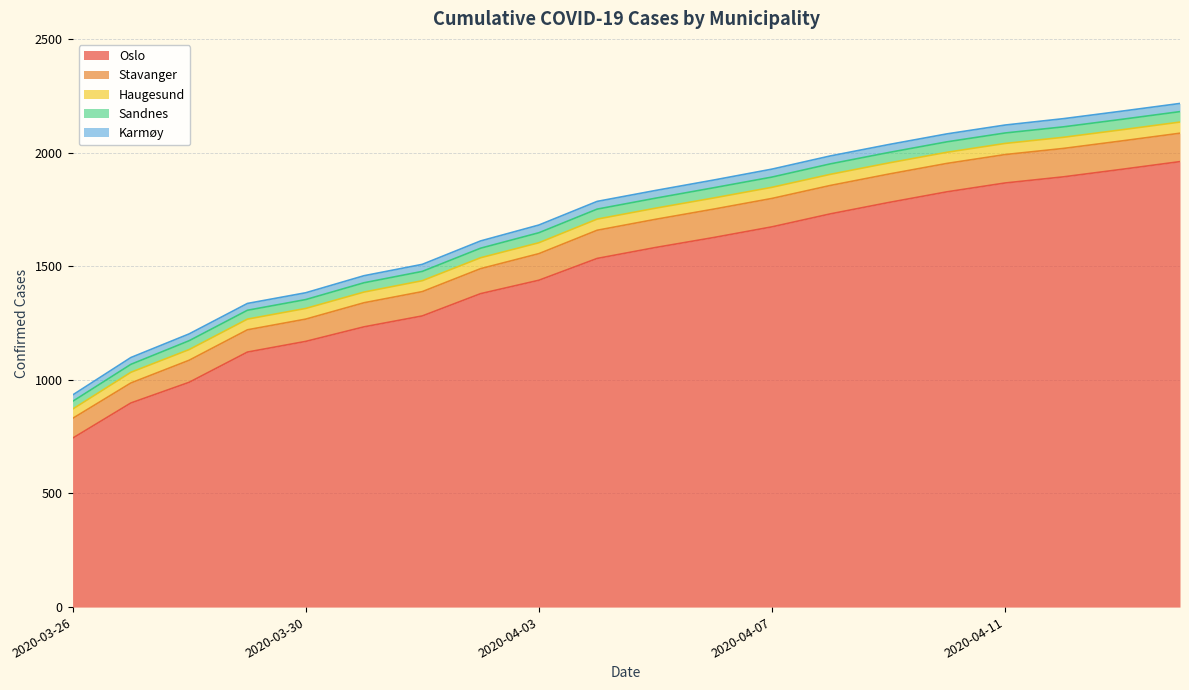

True or false: Karmøy and Stavanger cross at least once.

False